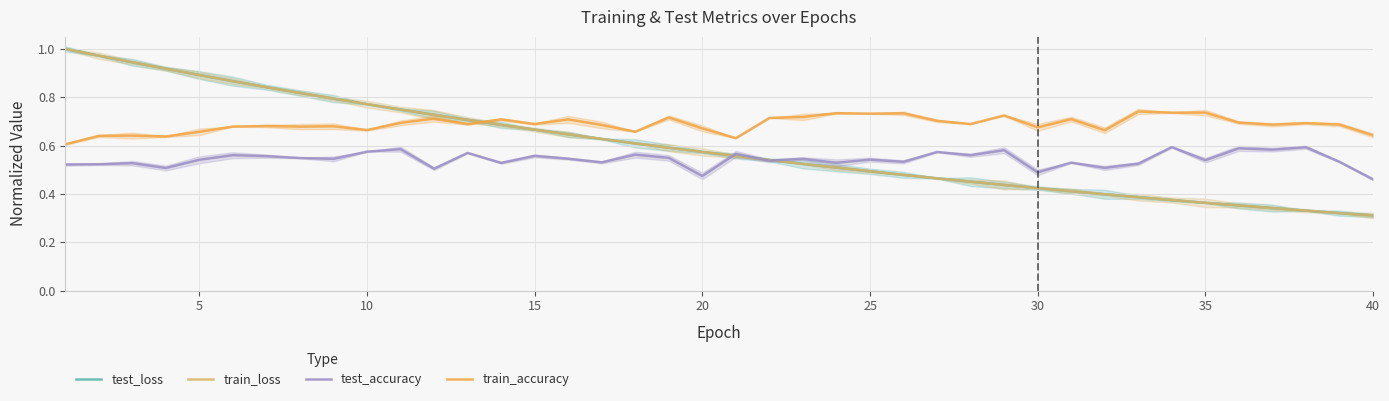

The value of test_accuracy at 35 is 0.8. True or false?

False